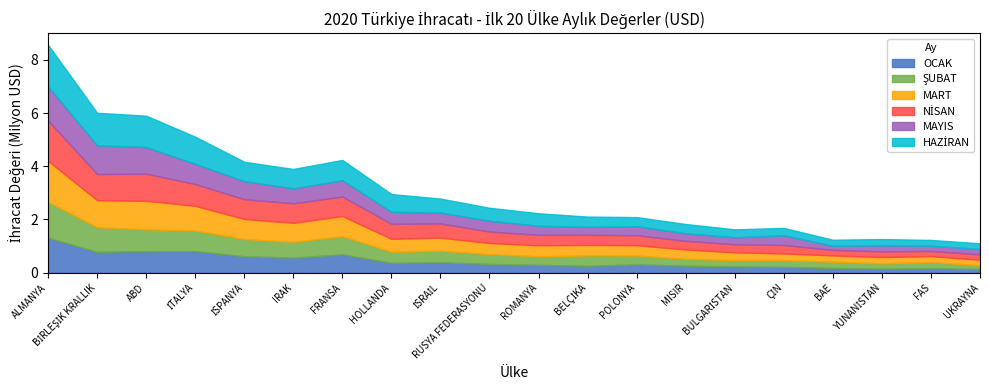

True or false: MART and OCAK intersect in this chart.

False